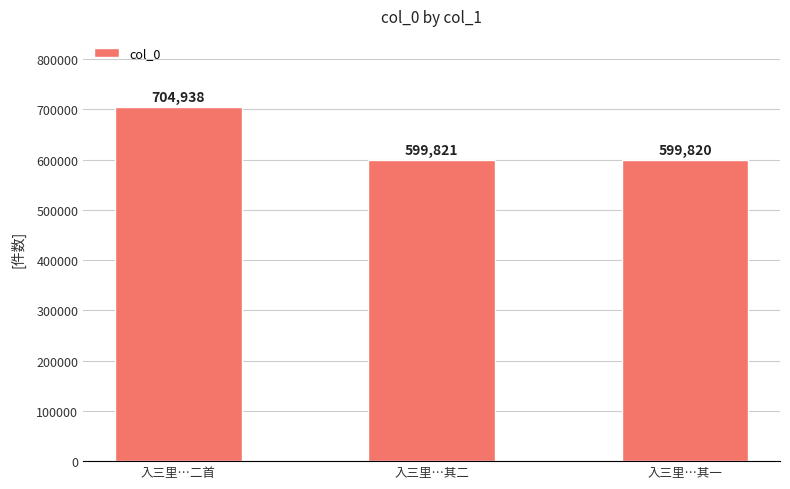

What value does the data have at 入三里…二首, to the nearest 50?

704950